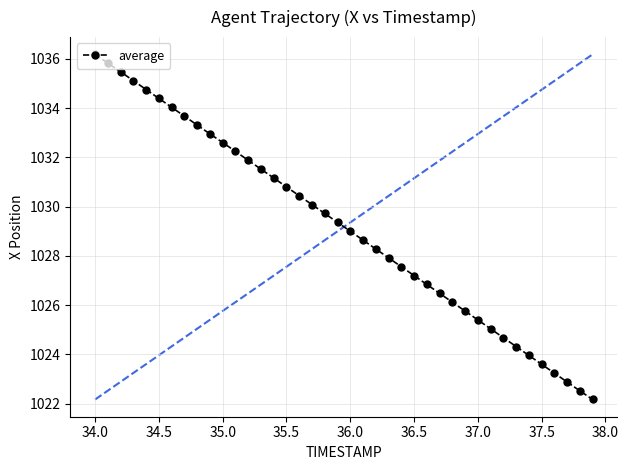

What is the difference between the maximum and minimum values?

14.0